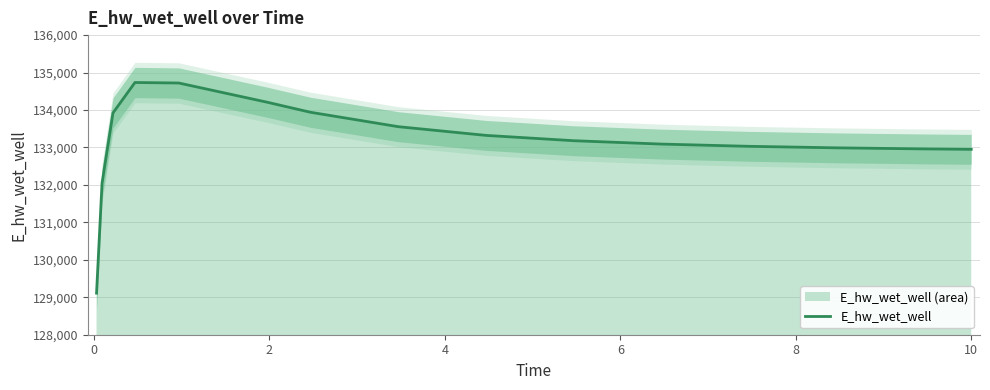

Does the chart display data point markers on the line(s)?

No